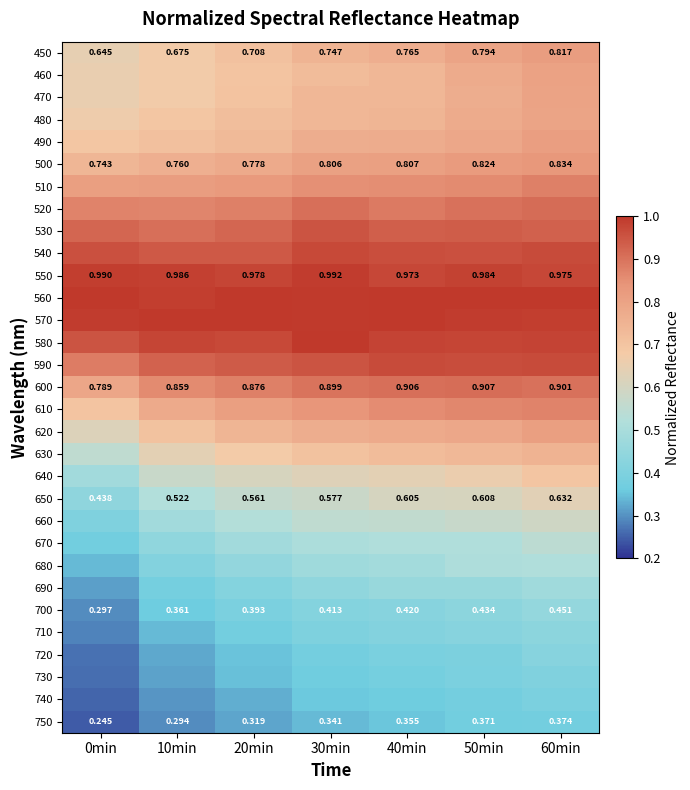

Is the value of 490 at 30min greater than the value of 530 at 40min?

No